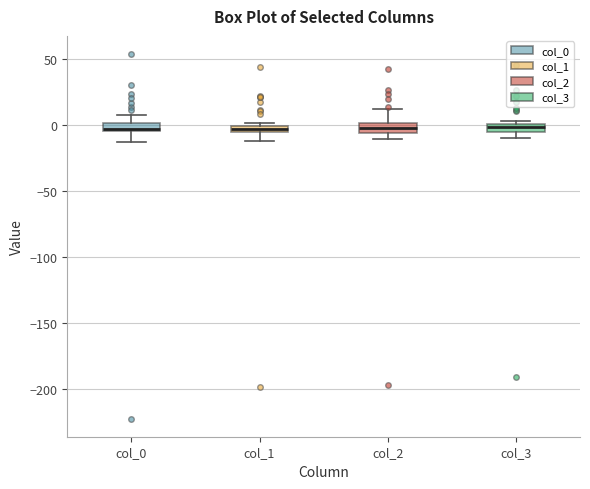

Where is the upper edge of the box for col_0 on the y-axis? The values are not printed on the chart, so give them approximately, as read against the axis.

0